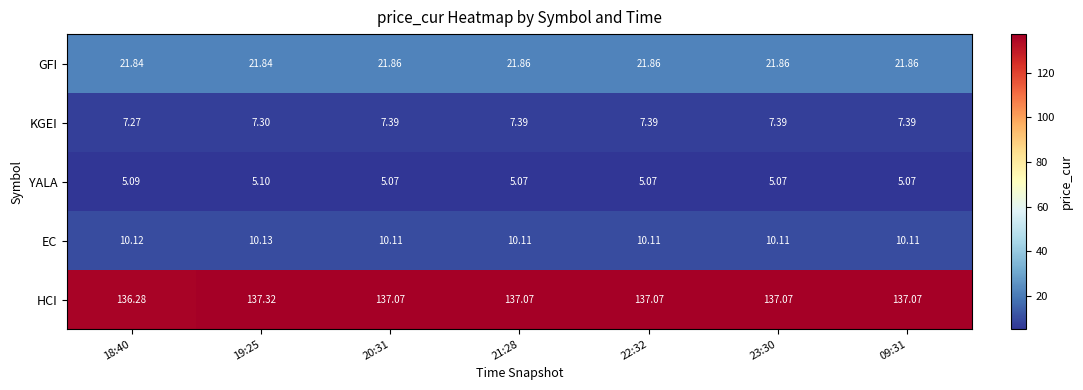

List the series in order of their peak value, highest first.

HCI, GFI, EC, KGEI, YALA